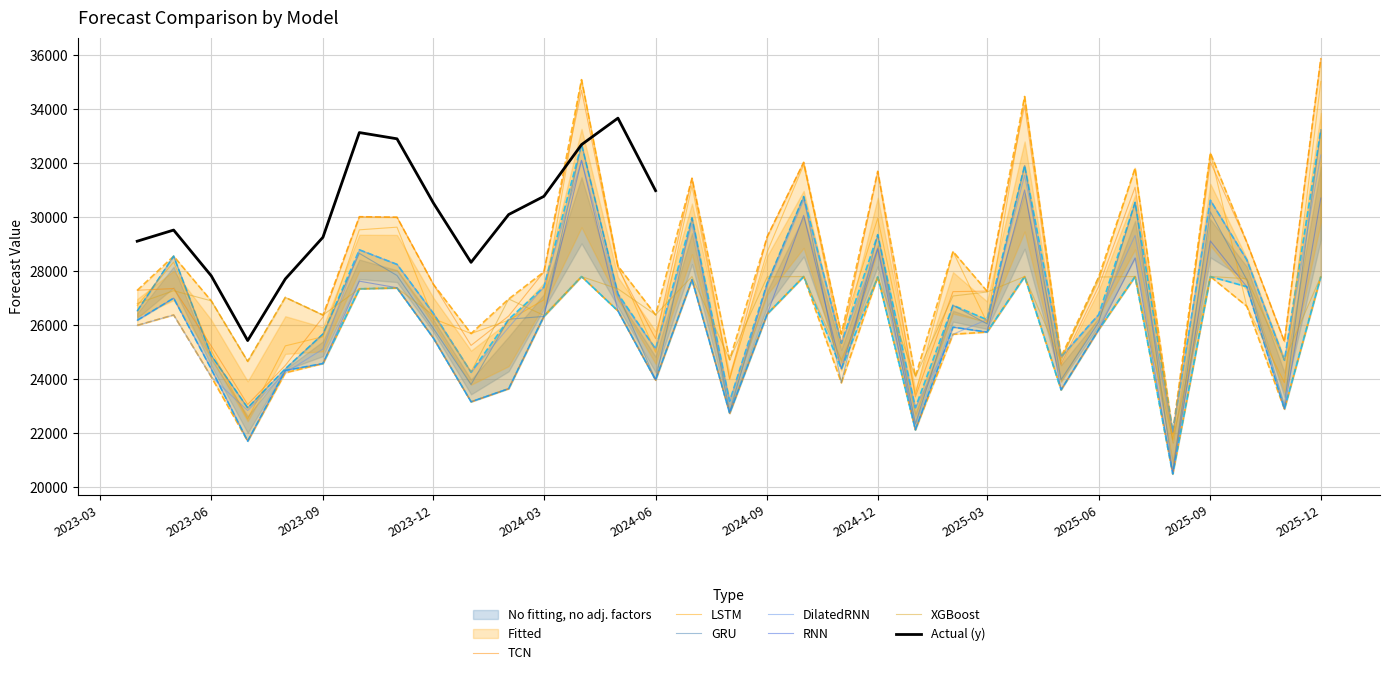

List the series in order of their peak value, highest first.

TCN, LSTM, GRU, DilatedRNN, RNN, XGBoost